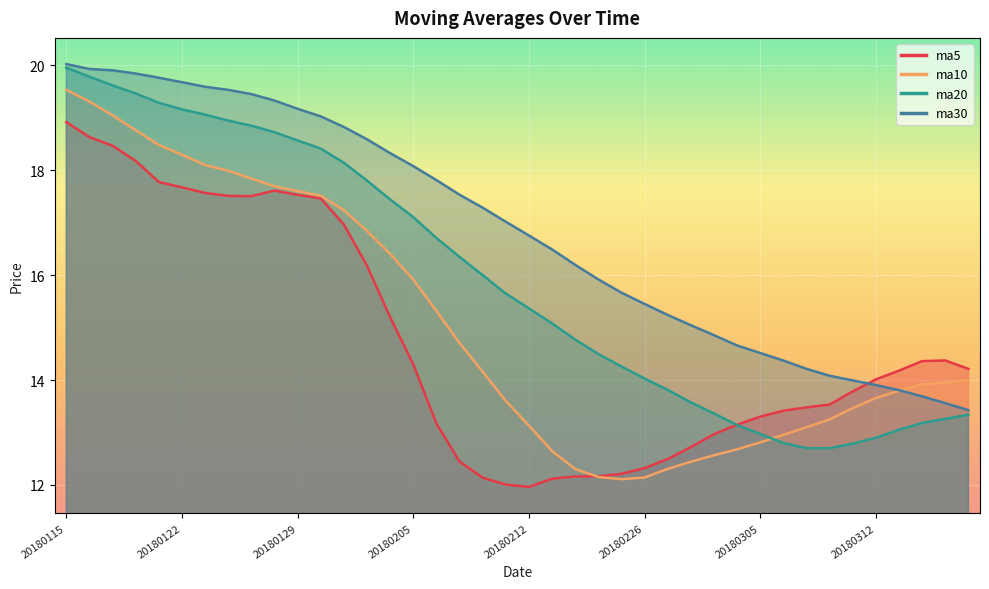

Which series ends up on top after the final intersection of ma5 and ma20?

ma5